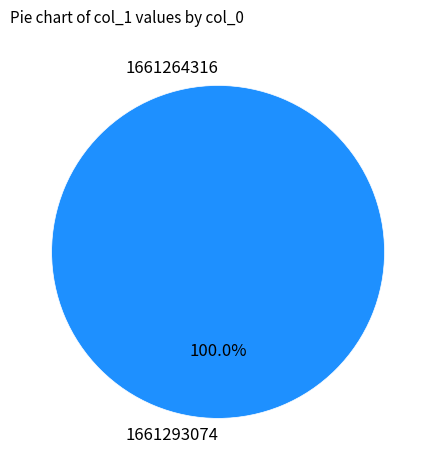

Between 1661264316 and 1661293074, which is larger?

1661293074